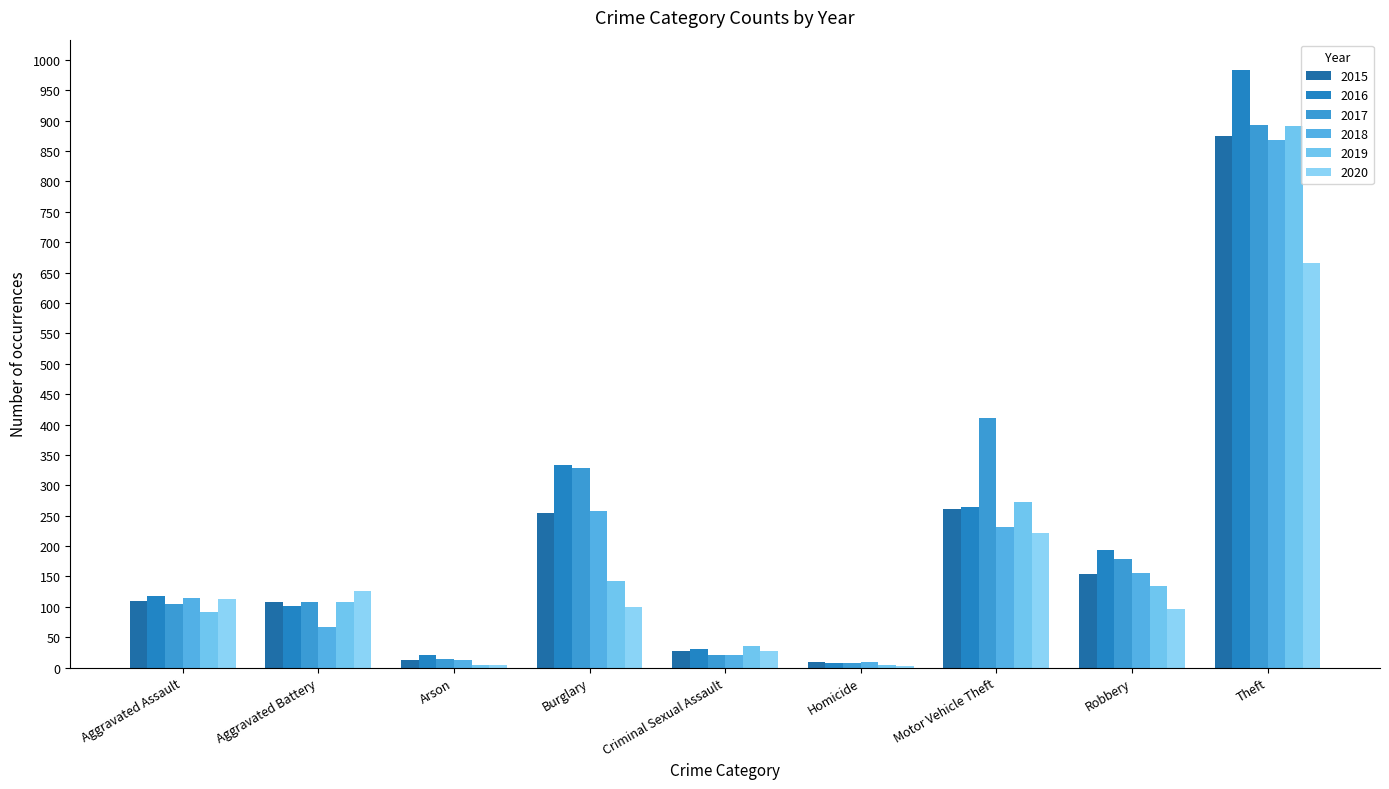

How many groups of bars are there?

9